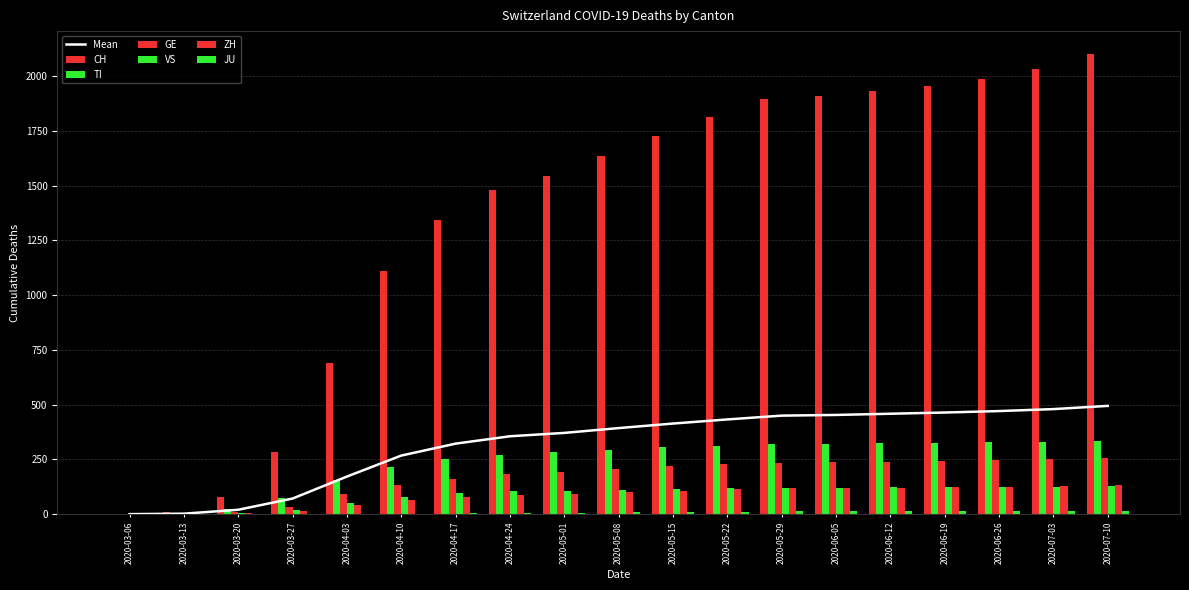

Reading left to right, transcribe all the data shown in this chart.

CH: 2020-03-06=1	2020-03-13=10	2020-03-20=79	2020-03-27=283	2020-04-03=691	2020-04-10=1108	2020-04-17=1342	2020-04-24=1481	2020-05-01=1543	2020-05-08=1637	2020-05-15=1726	2020-05-22=1811	2020-05-29=1894	2020-06-05=1907	2020-06-12=1931	2020-06-19=1956	2020-06-26=1987	2020-07-03=2030	2020-07-10=2100
TI: 2020-03-06=0	2020-03-13=1	2020-03-20=22	2020-03-27=76	2020-04-03=155	2020-04-10=217	2020-04-17=252	2020-04-24=270	2020-05-01=282	2020-05-08=293	2020-05-15=305	2020-05-22=313	2020-05-29=319	2020-06-05=320	2020-06-12=323	2020-06-19=325	2020-06-26=328	2020-07-03=330	2020-07-10=334
GE: 2020-03-06=0	2020-03-13=2	2020-03-20=9	2020-03-27=33	2020-04-03=92	2020-04-10=131	2020-04-17=160	2020-04-24=184	2020-05-01=194	2020-05-08=207	2020-05-15=218	2020-05-22=228	2020-05-29=235	2020-06-05=237	2020-06-12=240	2020-06-19=243	2020-06-26=246	2020-07-03=250	2020-07-10=257
VS: 2020-03-06=0	2020-03-13=1	2020-03-20=7	2020-03-27=21	2020-04-03=51	2020-04-10=80	2020-04-17=95	2020-04-24=104	2020-05-01=106	2020-05-08=111	2020-05-15=115	2020-05-22=118	2020-05-29=120	2020-06-05=121	2020-06-12=122	2020-06-19=123	2020-06-26=124	2020-07-03=125	2020-07-10=127
ZH: 2020-03-06=0	2020-03-13=0	2020-03-20=4	2020-03-27=15	2020-04-03=41	2020-04-10=67	2020-04-17=79	2020-04-24=89	2020-05-01=94	2020-05-08=101	2020-05-15=107	2020-05-22=113	2020-05-29=118	2020-06-05=119	2020-06-12=121	2020-06-19=123	2020-06-26=125	2020-07-03=128	2020-07-10=132
JU: 2020-03-06=0	2020-03-13=0	2020-03-20=0	2020-03-27=0	2020-04-03=0	2020-04-10=2	2020-04-17=4	2020-04-24=6	2020-05-01=7	2020-05-08=9	2020-05-15=11	2020-05-22=12	2020-05-29=13	2020-06-05=14	2020-06-12=14	2020-06-19=14	2020-06-26=14	2020-07-03=15	2020-07-10=16